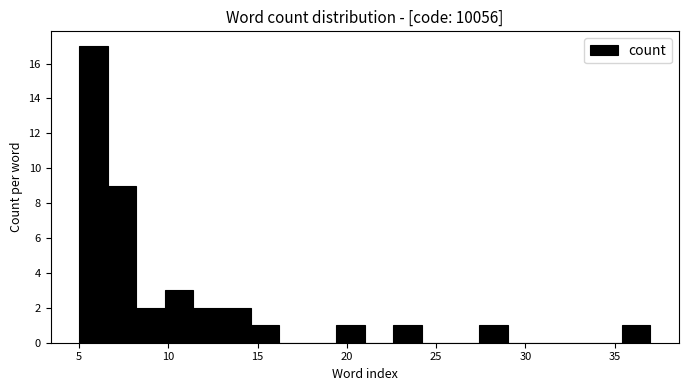

Around what value on the x-axis is the tallest bar? Give the approximate position of its centre, as read against the axis.

6.0